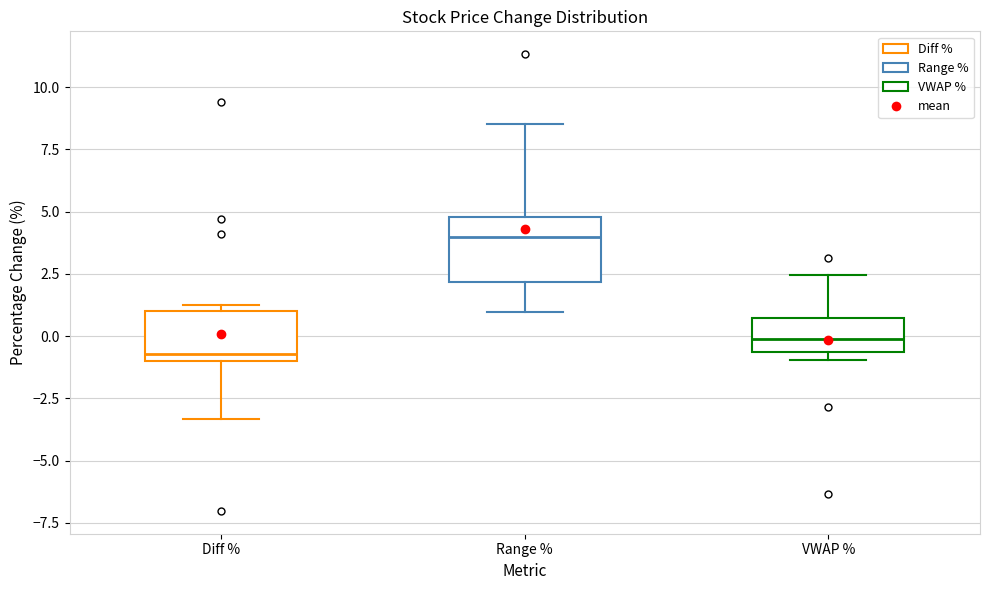

Which box is the tallest, from its lower edge to its upper edge?

Range %